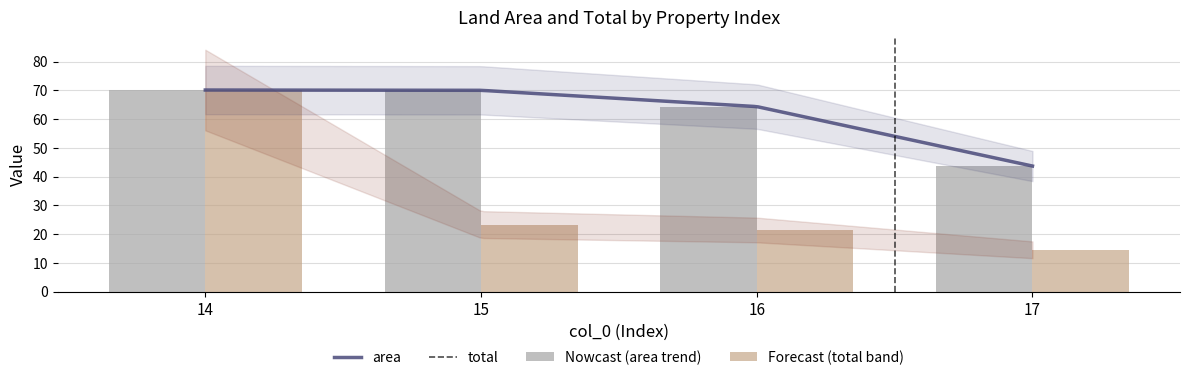

How many bars are there in total?

8